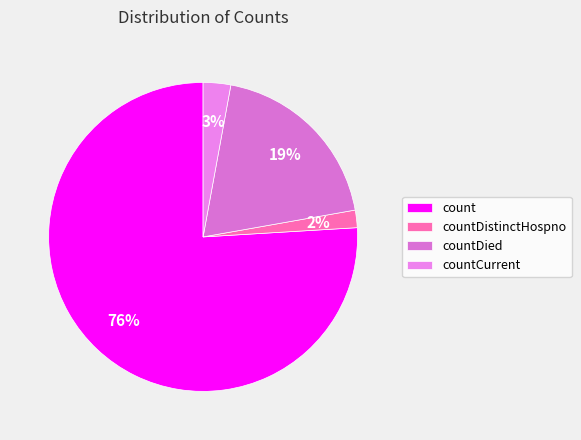

To the nearest percent, what is the difference between the largest and smallest slice percentages?

74%